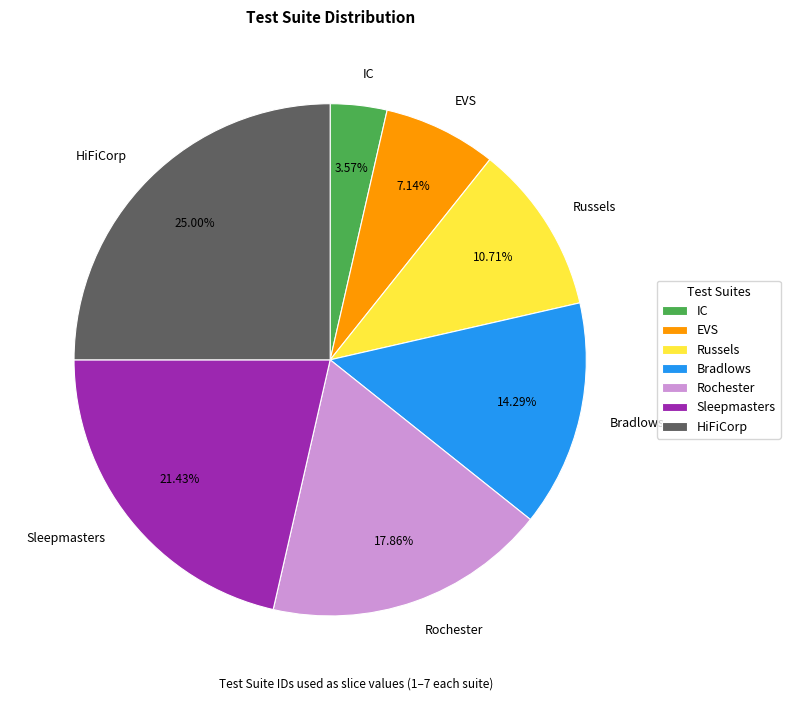

To the nearest percent, what percentage of the pie is Bradlows?

14%